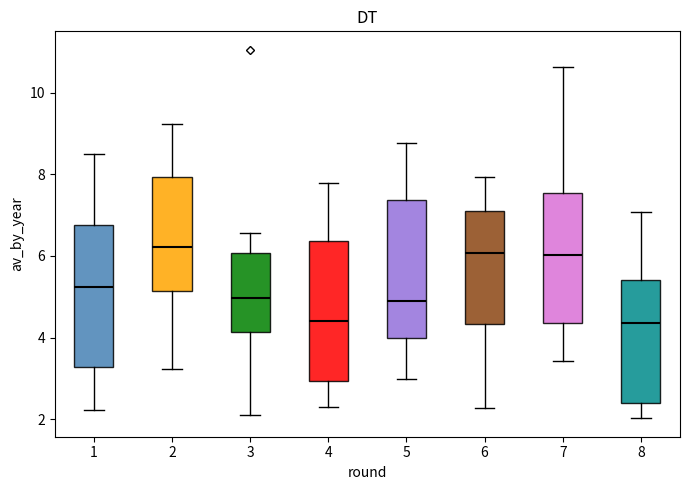

Where does the upper whisker of the box at x = 3 end on the y-axis? The values are not printed on the chart, so give them approximately, as read against the axis.

6.6